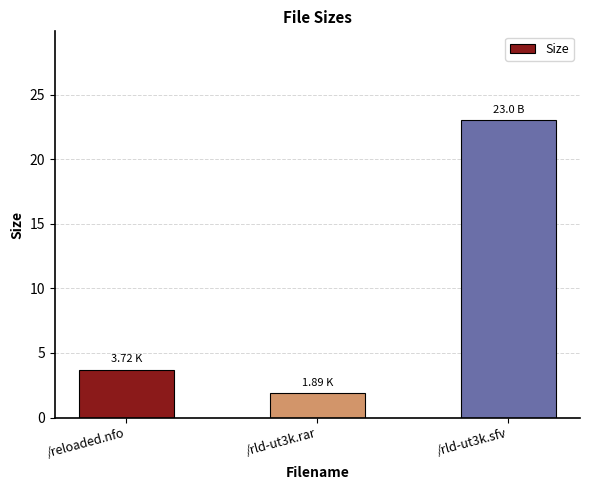

What is the difference between the maximum and second lowest values?

19.3